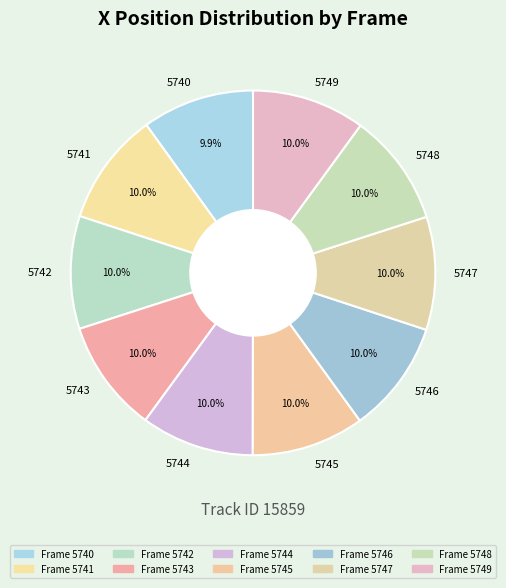

To the nearest percent, what is the average slice percentage?

10%